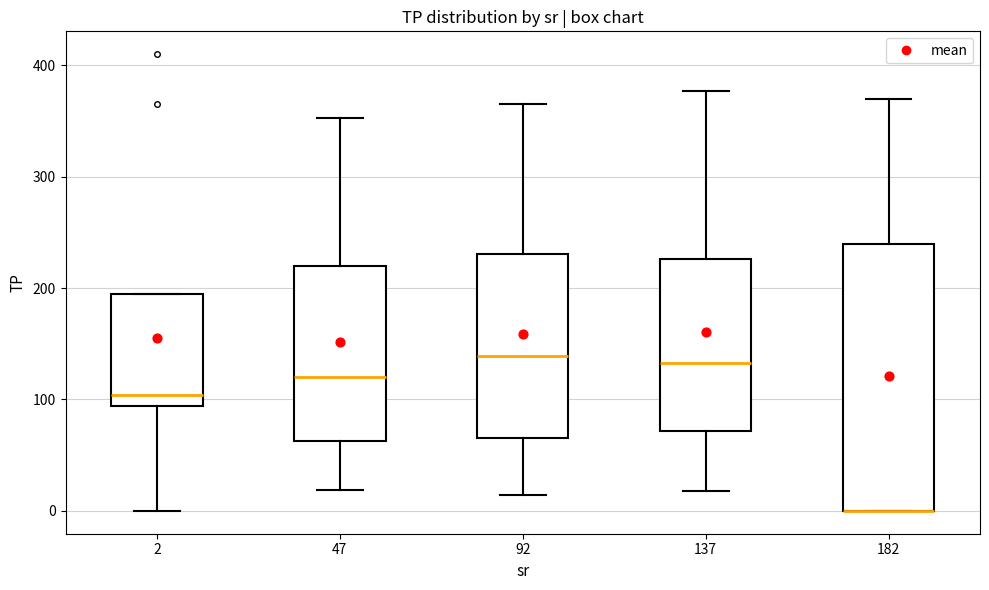

Reading left to right, transcribe this box plot: for each box, give where its median line is, the range the box spans, and where its two whiskers end, as read against the y-axis. The values are not printed on the chart, so give them approximately, as read against the axis.

2: median 100, box 90 to 190, whiskers 0 to 190
47: median 120, box 60 to 220, whiskers 20 to 350
92: median 140, box 70 to 230, whiskers 10 to 370
137: median 130, box 70 to 230, whiskers 20 to 380
182: median 0 (drawn on the box's lower edge), box 0 to 240, whiskers 0 to 370